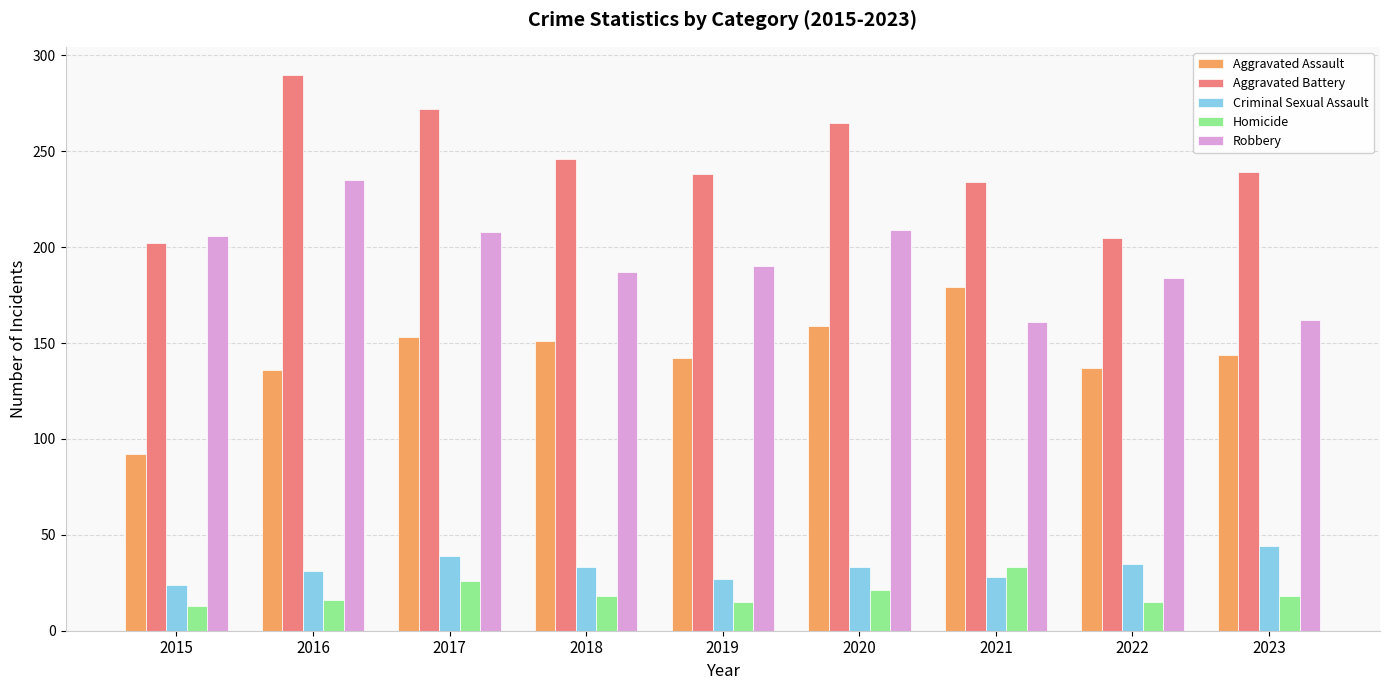

What is the average value of the Homicide series?

19